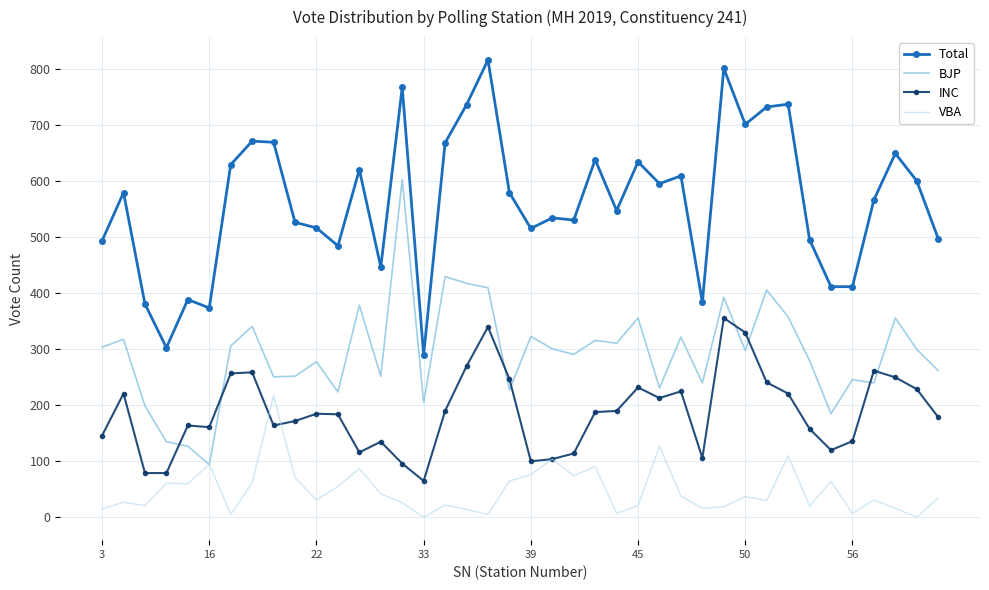

List the series in order of their peak value, highest first.

Total, BJP, INC, VBA